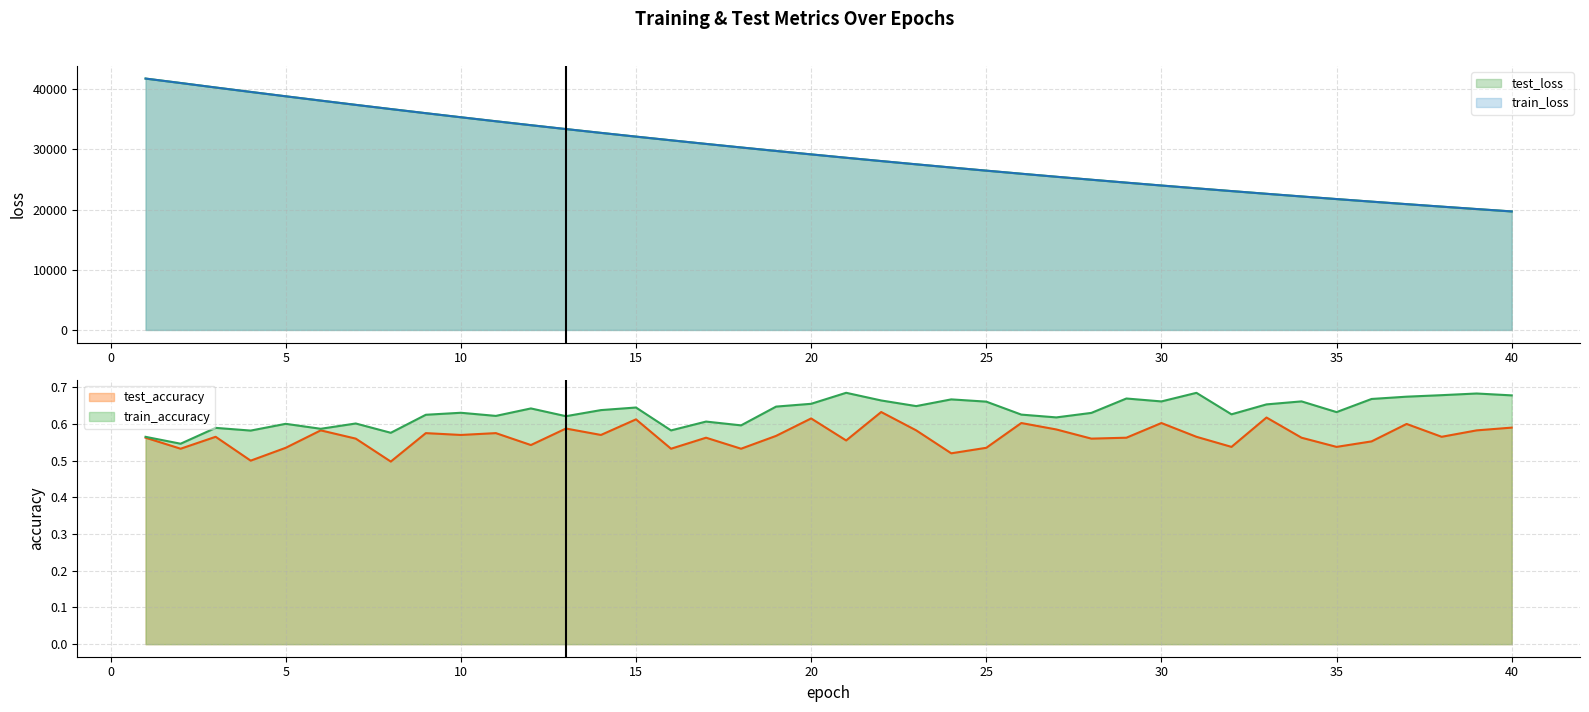

True or false: train_accuracy and test_loss cross at least once.

False